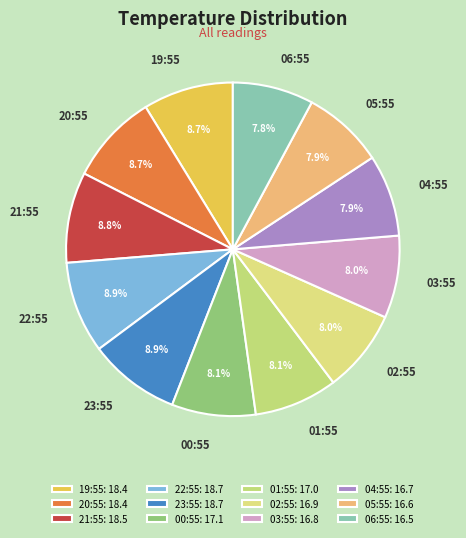

What percentage do 21:55 and 04:55 together represent?

16.7%